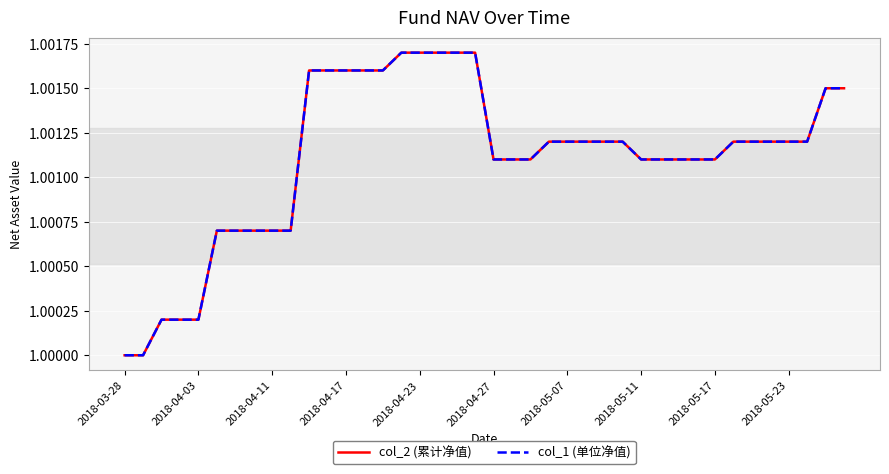

True or false: col_2 (累计净值) and col_1 (单位净值) intersect in this chart.

False